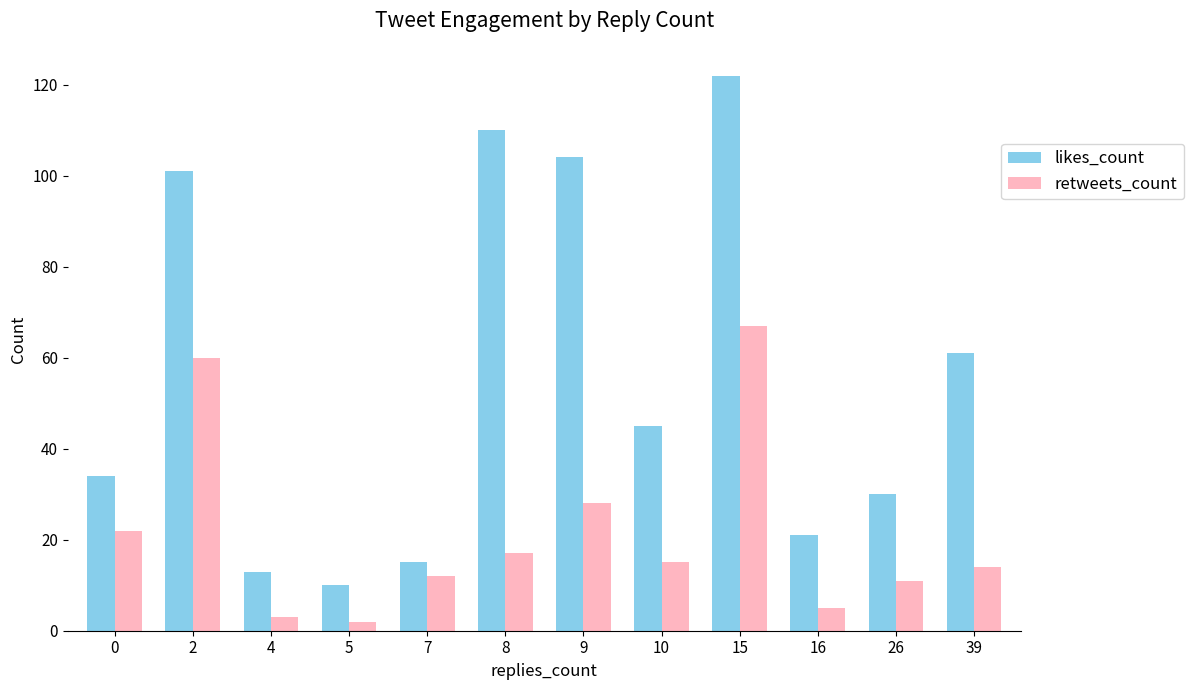

Rank the series by their maximum value, from lowest to highest.

retweets_count, likes_count